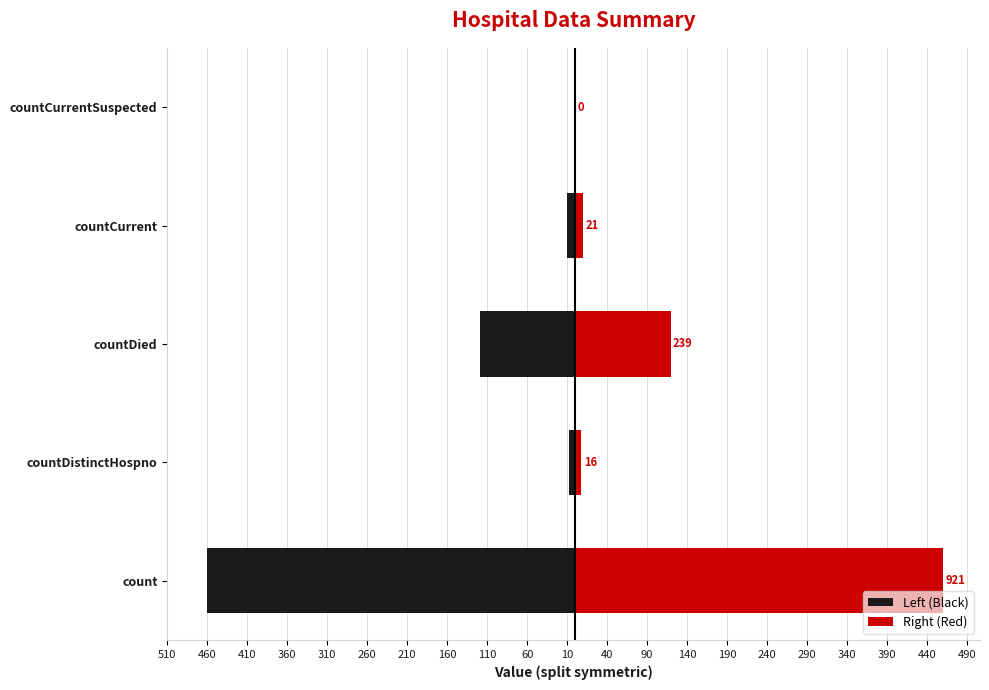

Is it true that Left (Black) equals 0.0 at countCurrentSuspected?

True